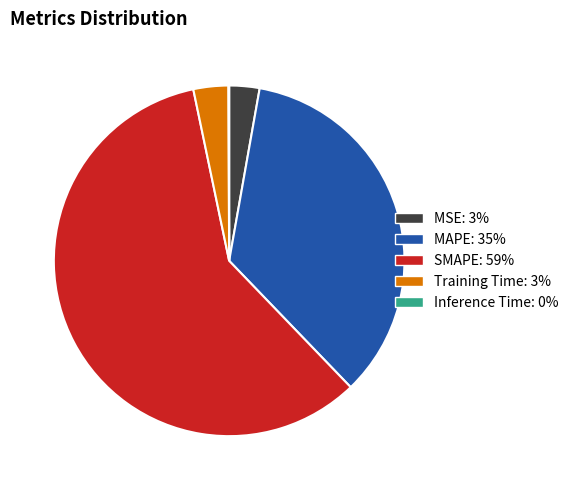

Is it true that SMAPE: 59% is 50% of the pie?

False